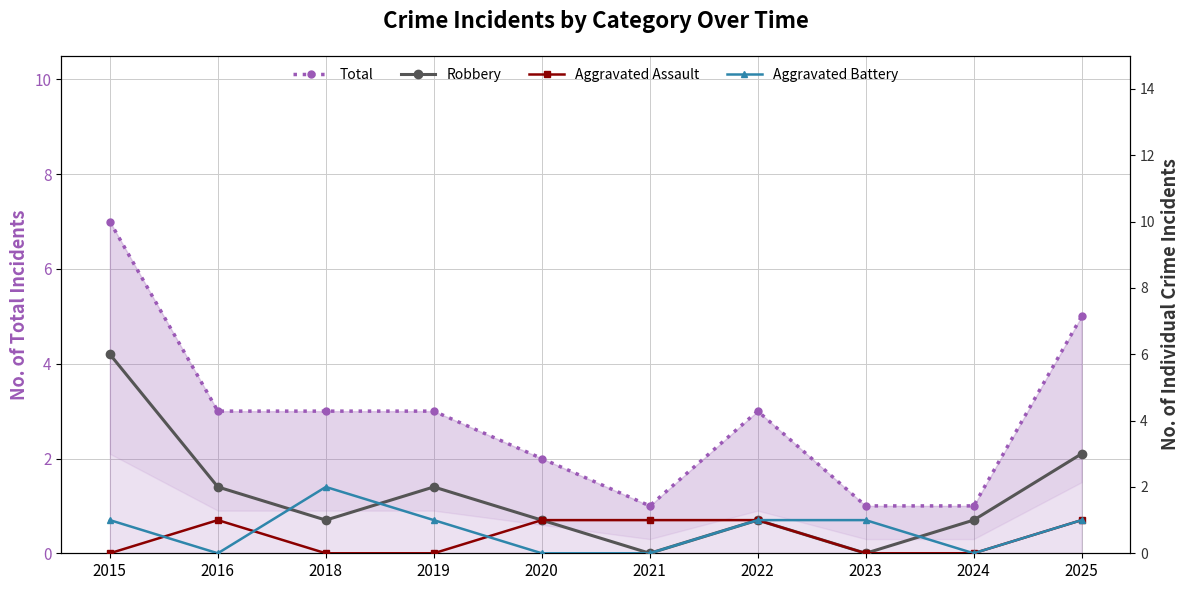

What is the difference between the maximum and second lowest values in the Aggravated Battery series?

2